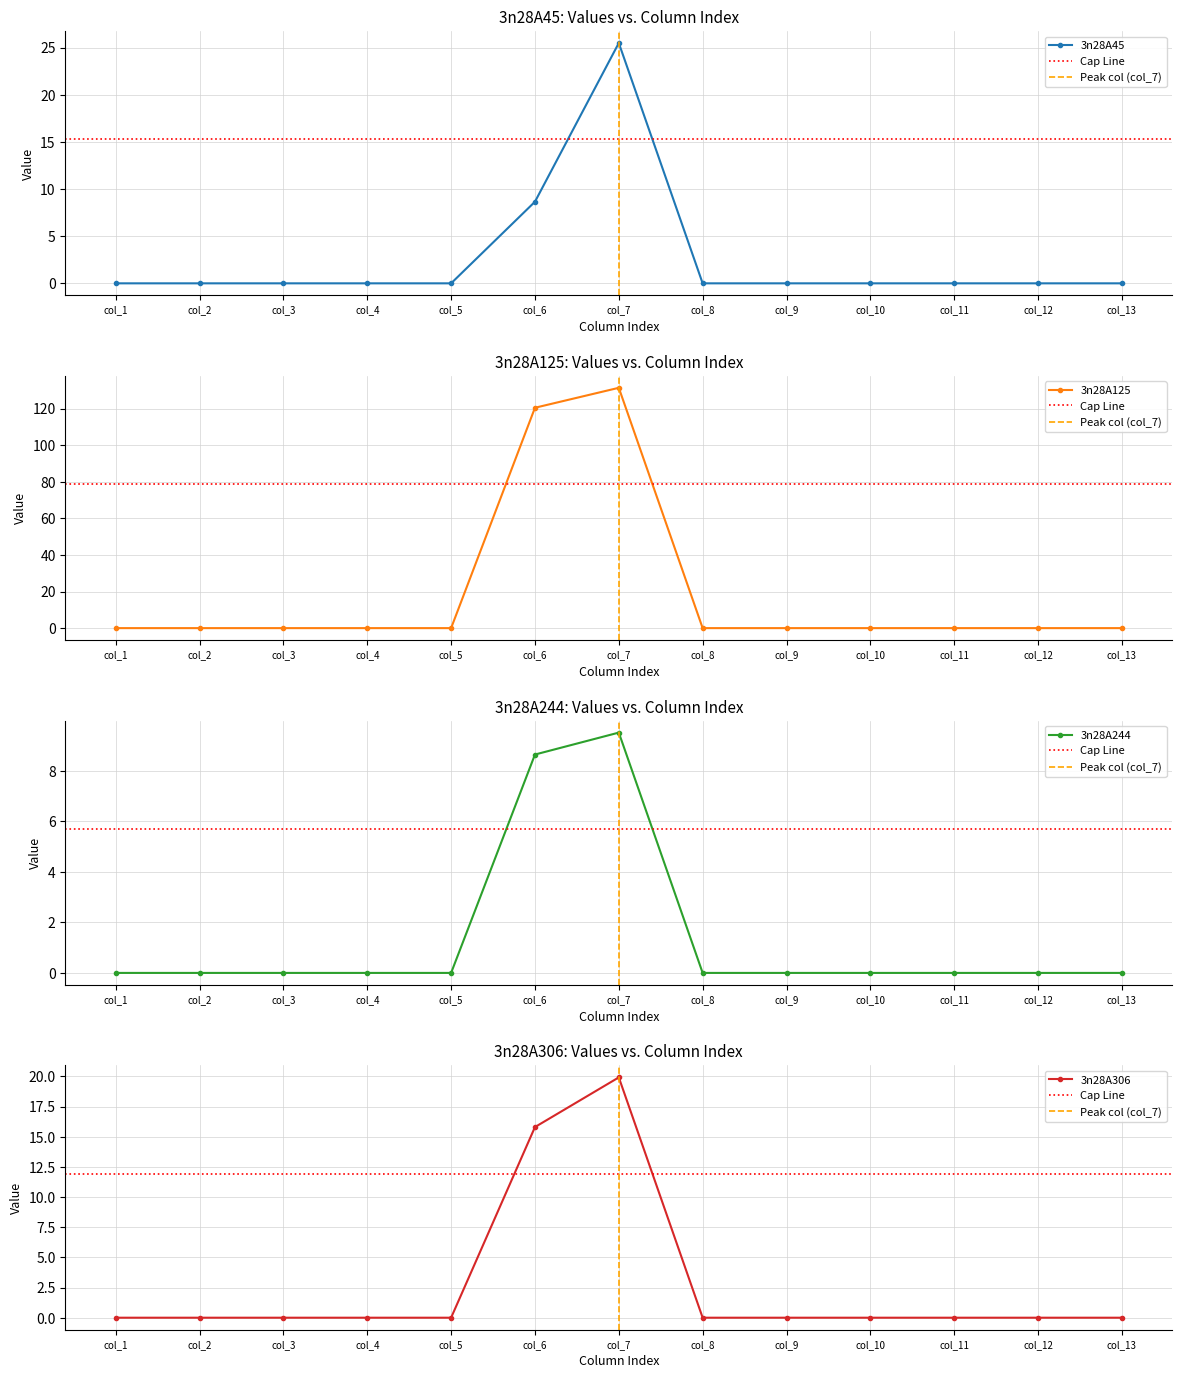

The value of 3n28A306 at col_6 is 15.8. True or false?

True